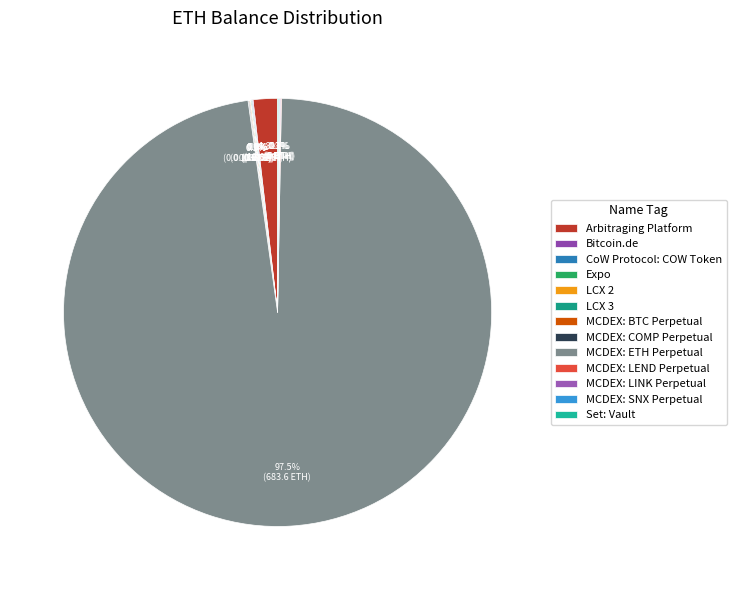

What is the smallest slice in the pie chart?

Bitcoin.de